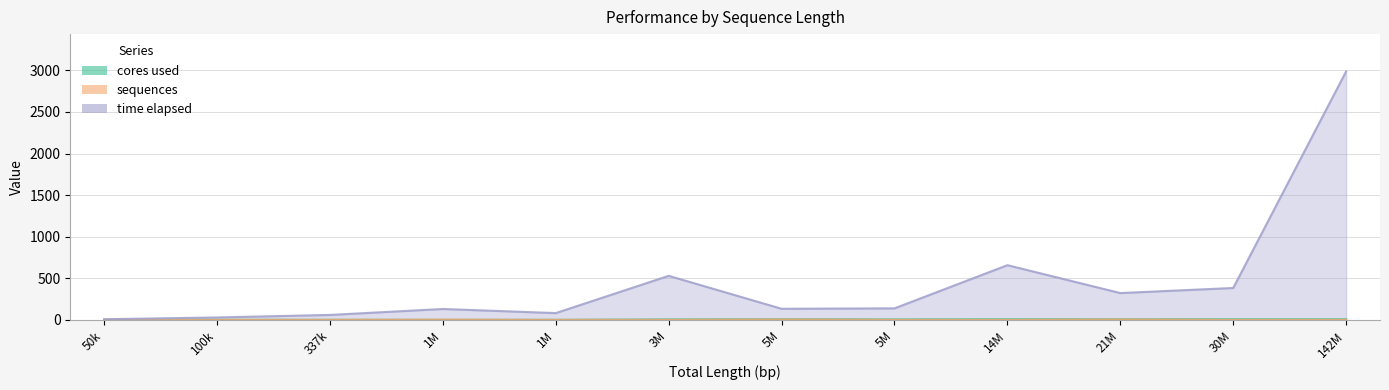

Which series has the largest total across all categories?

time elapsed